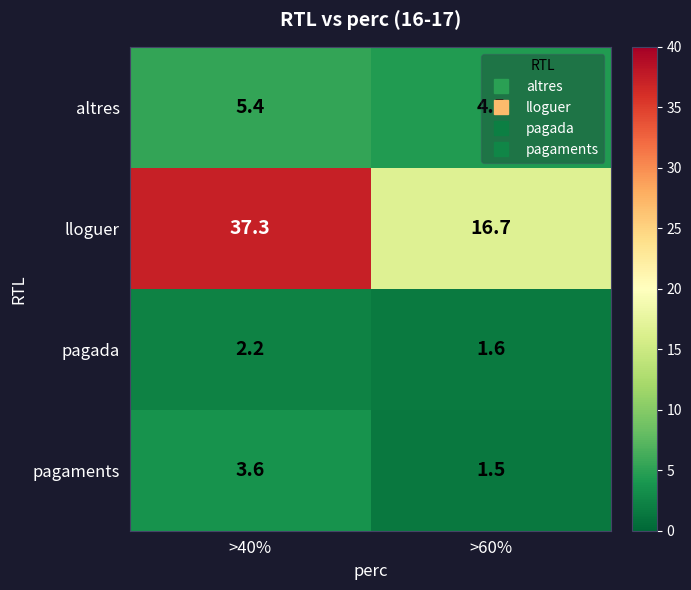

Which series changed the most between >40% and >60%?

lloguer